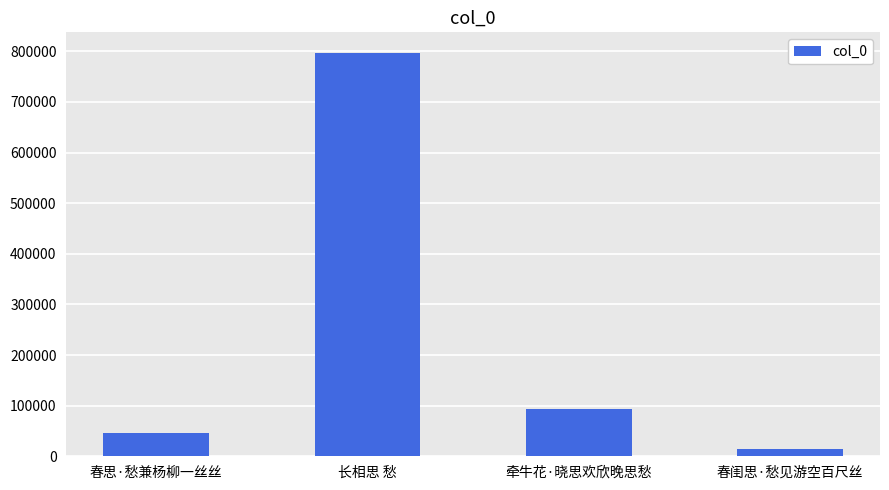

What is the label of the 1st bar from the left?

春思·愁兼杨柳一丝丝